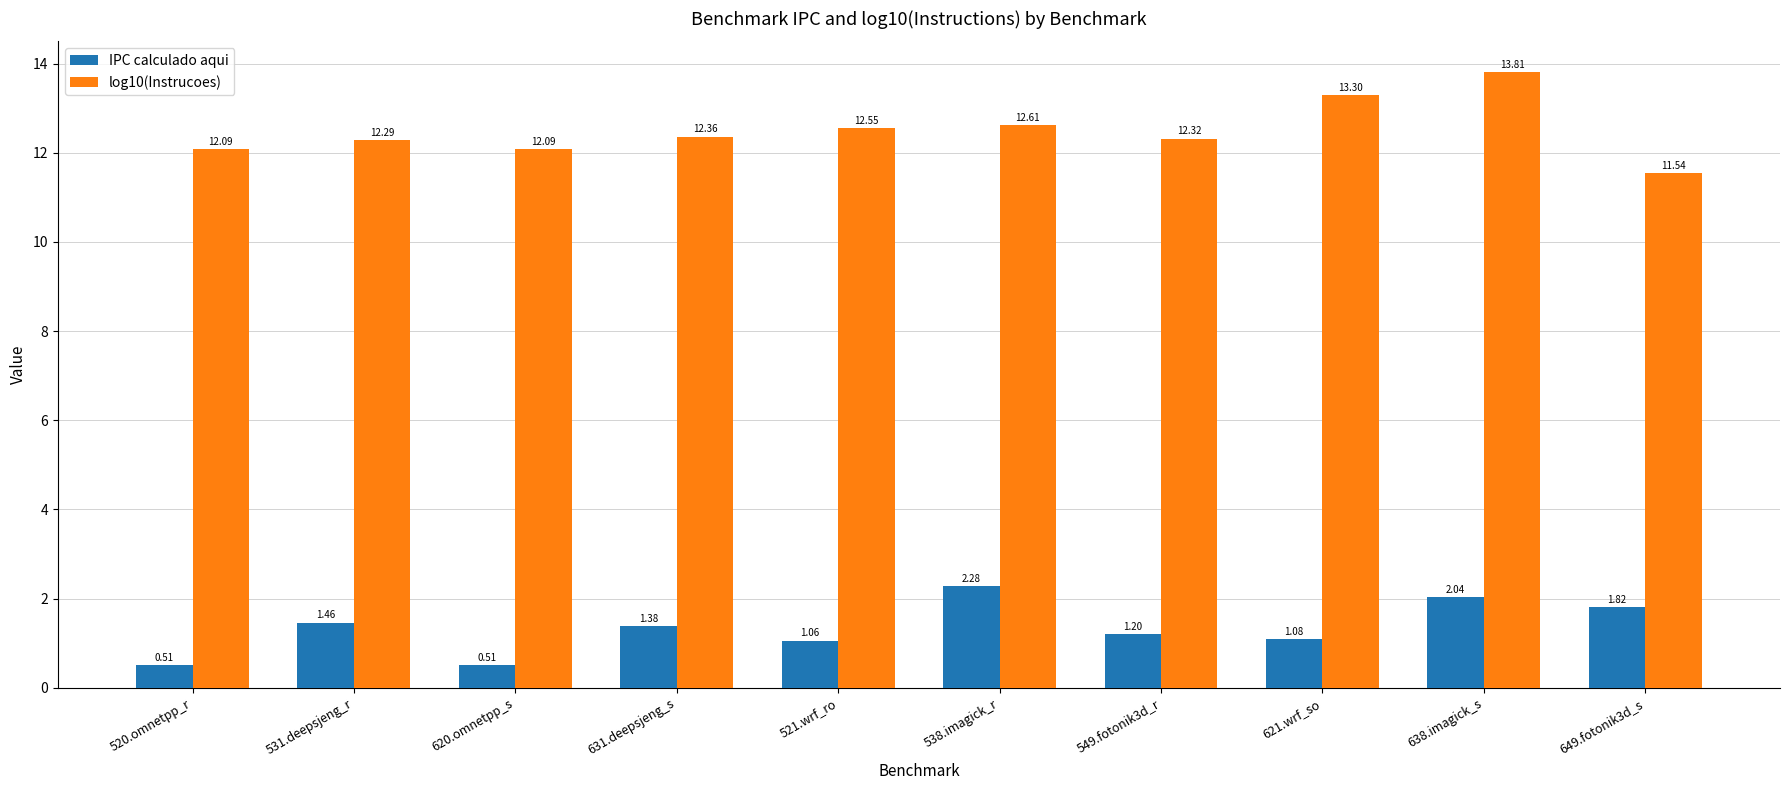

Rank the series by their maximum value, from lowest to highest.

IPC calculado aqui, log10(Instrucoes)